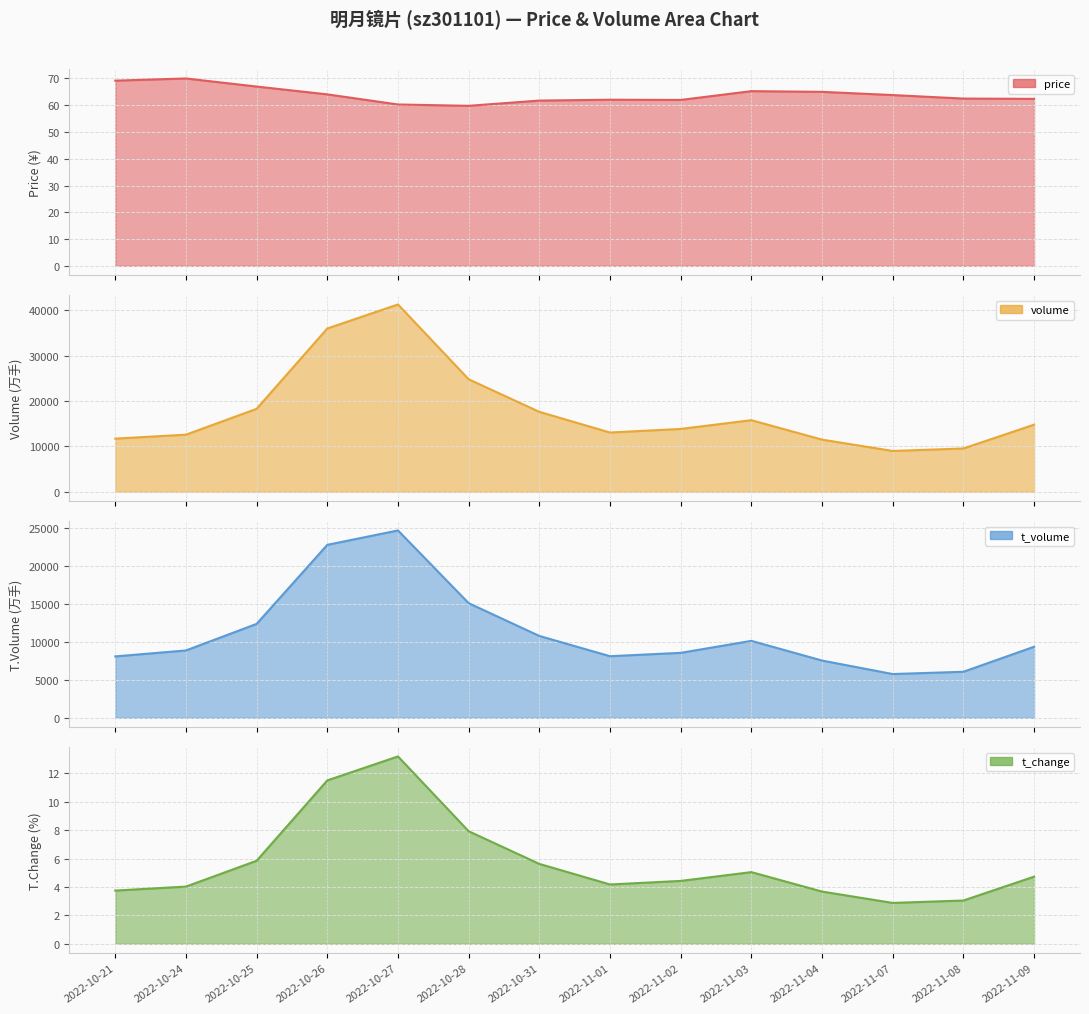

List the series in order of their peak value, lowest first.

t_change_line, price_line, t_volume_line, volume_line